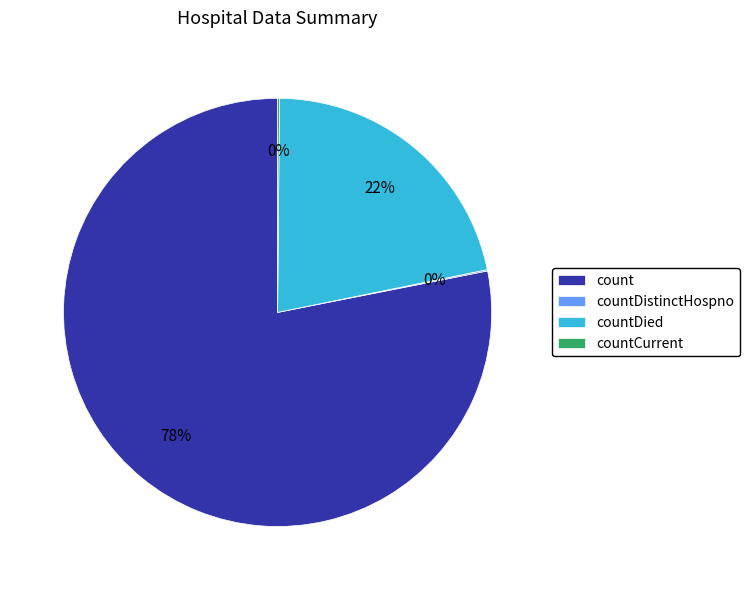

To the nearest percent, what is the difference between the largest and smallest slice percentages?

78%